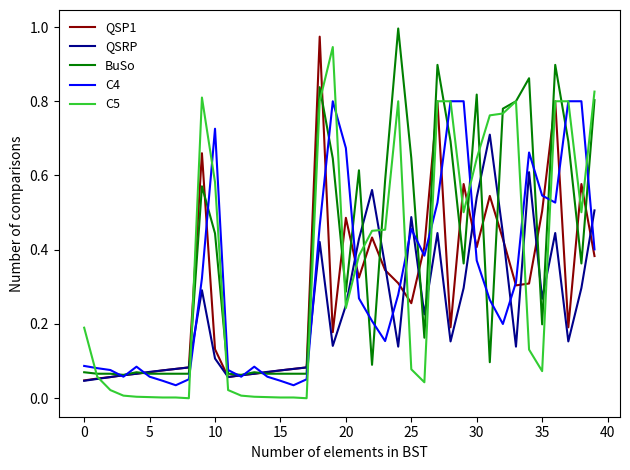

What are all the series names shown in the legend?

QSP1, QSRP, BuSo, C4, C5